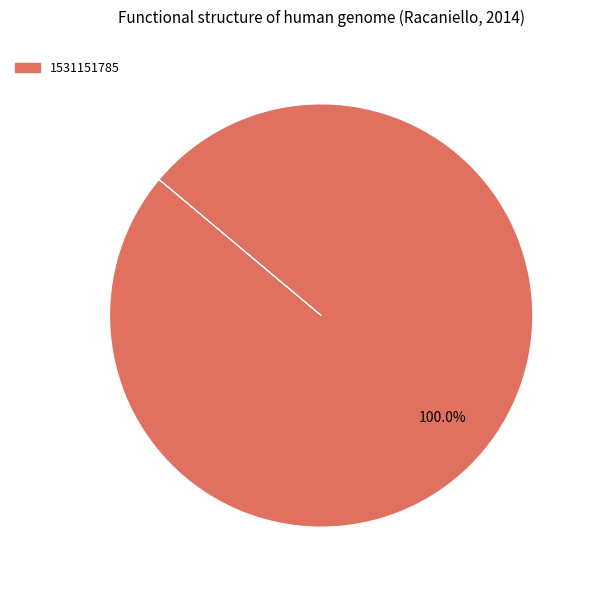

Is there any slice that represents more than half of the pie?

Yes